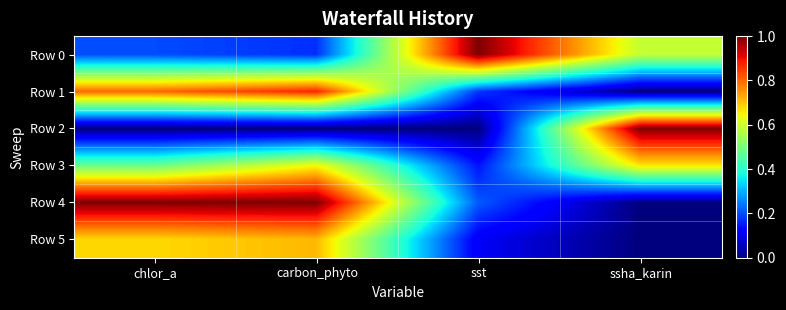

Between ssha_karin and carbon_phyto, which is larger?

ssha_karin